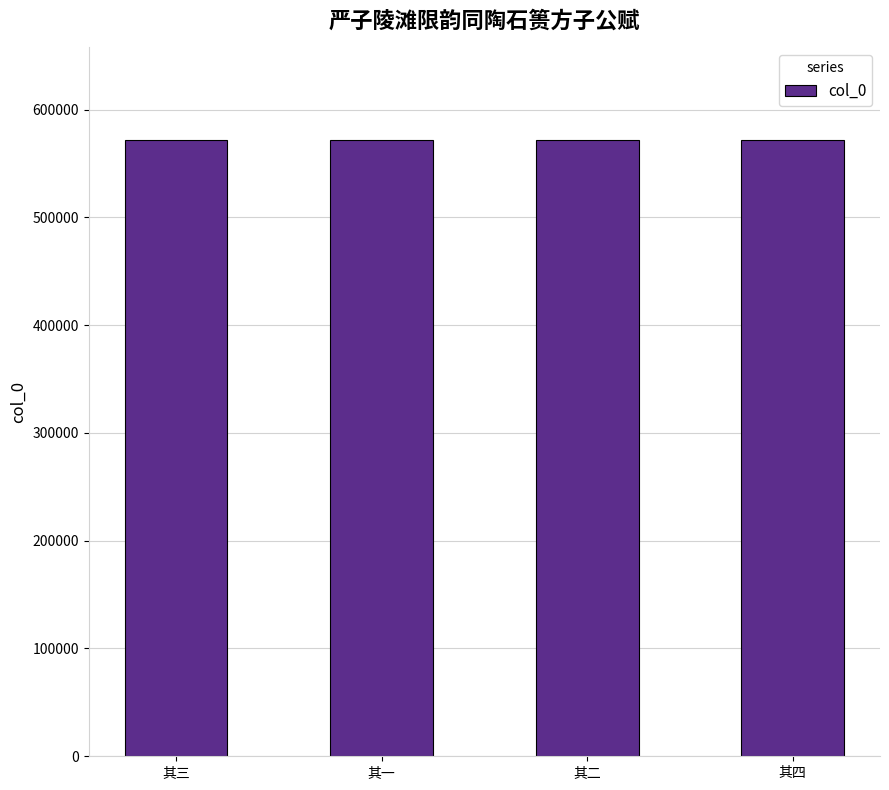

How many distinct data groups are displayed?

1